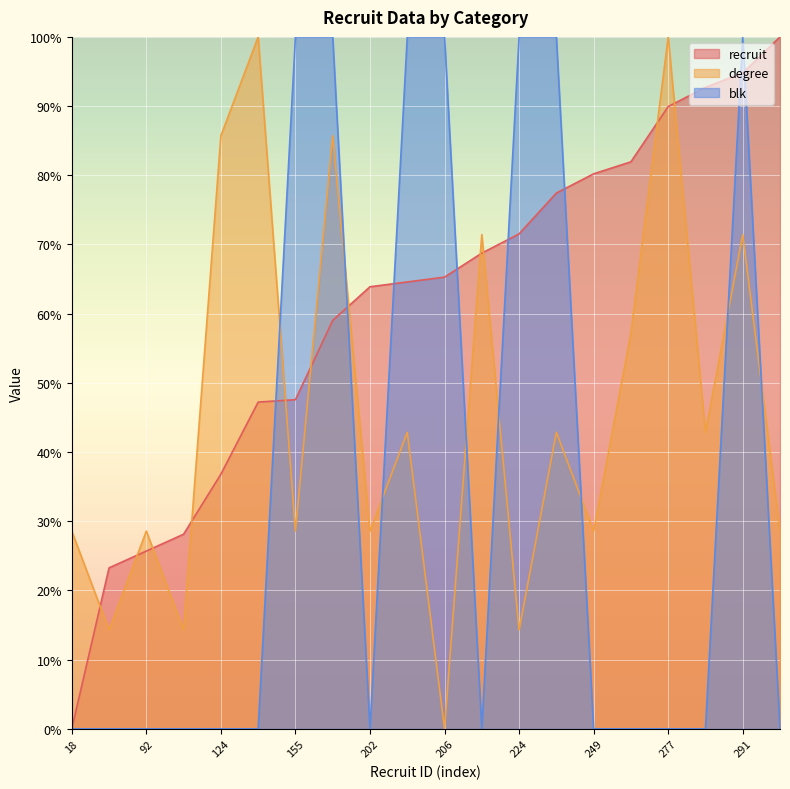

After their last crossing, which series has the higher values: degree or recruit?

recruit